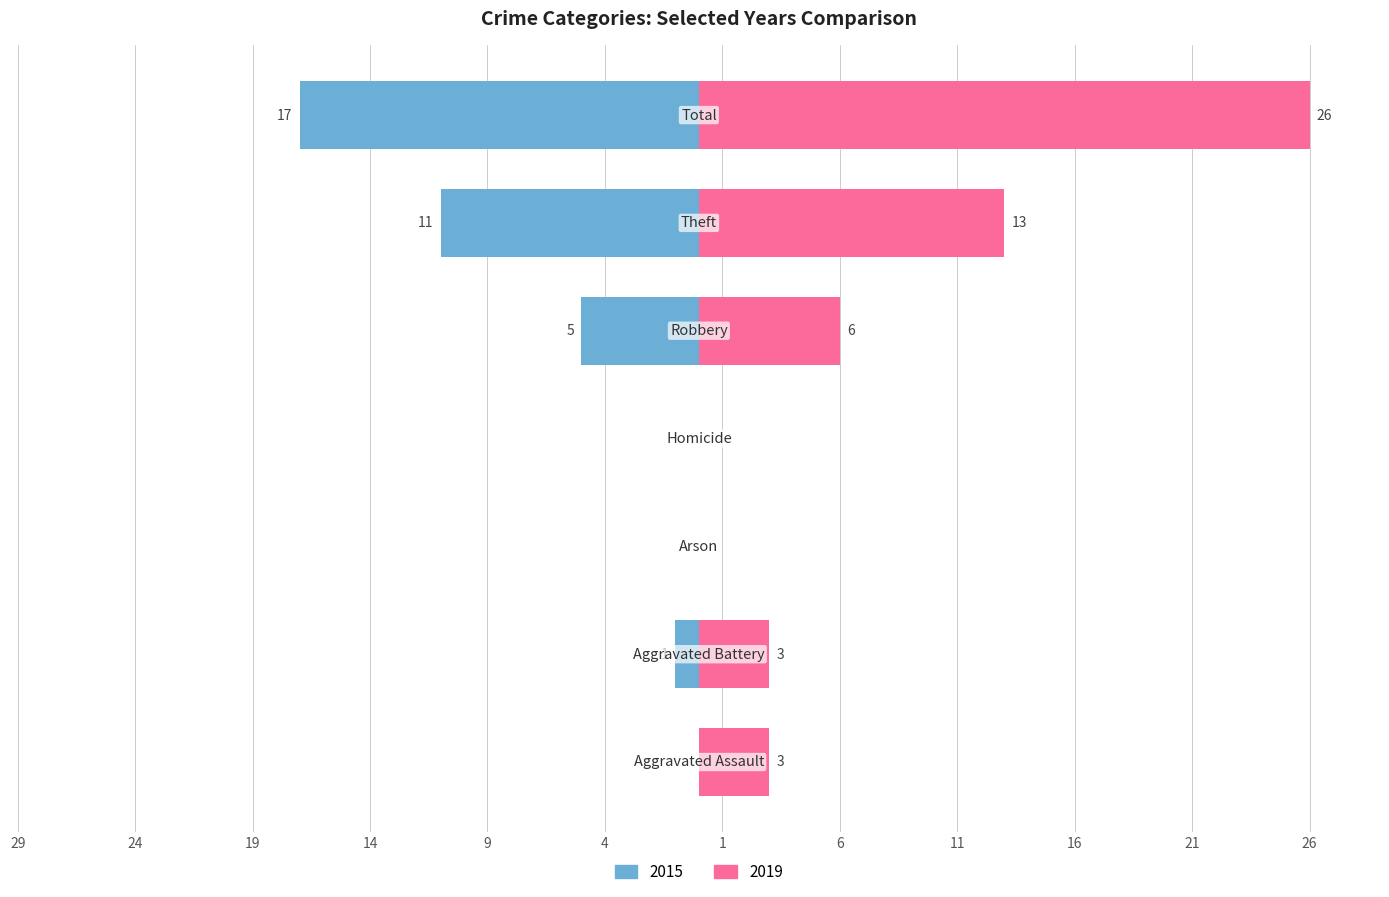

How many categories are shown in the chart?

7